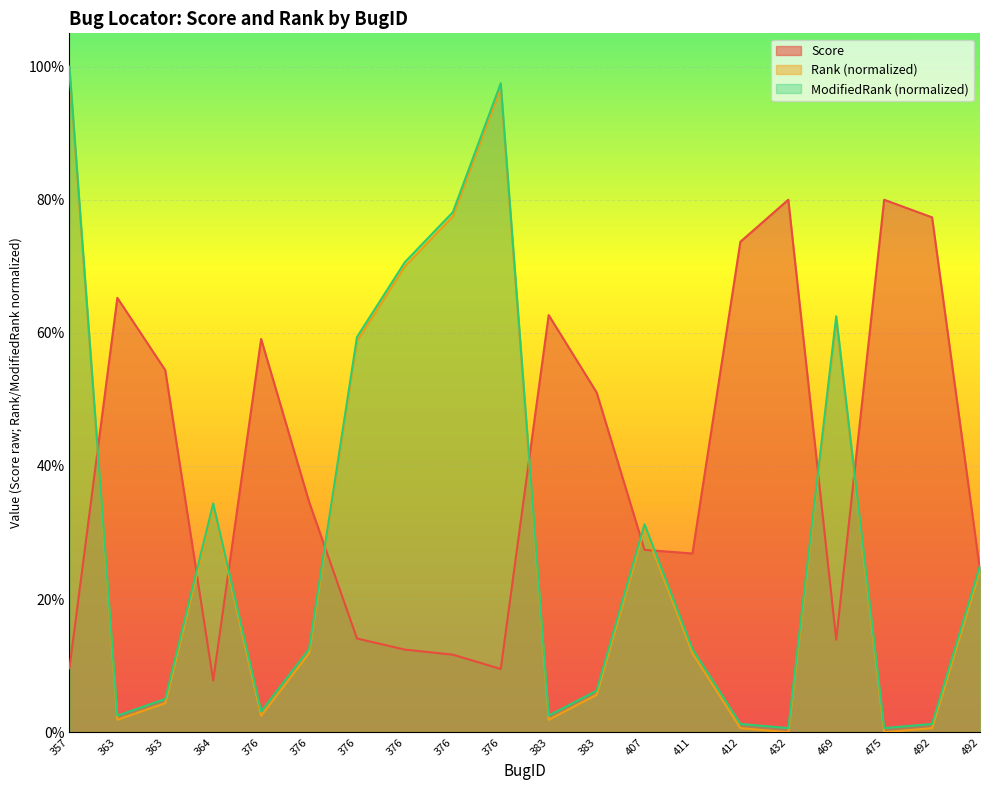

What is the average value of the Rank series?

0.3